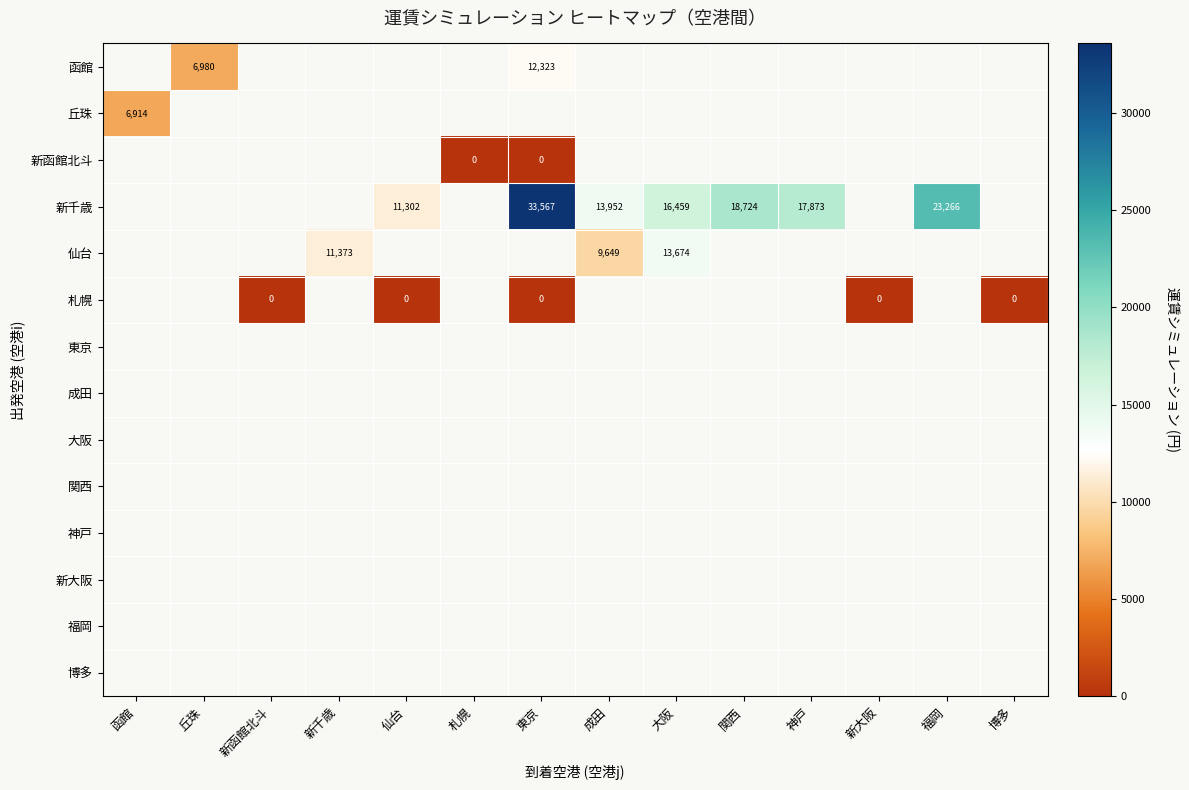

List the labels in order of 関西 value, smallest first.

函館, 丘珠, 新函館北斗, 新千歳, 仙台, 札幌, 東京, 成田, 大阪, 関西, 神戸, 新大阪, 福岡, 博多